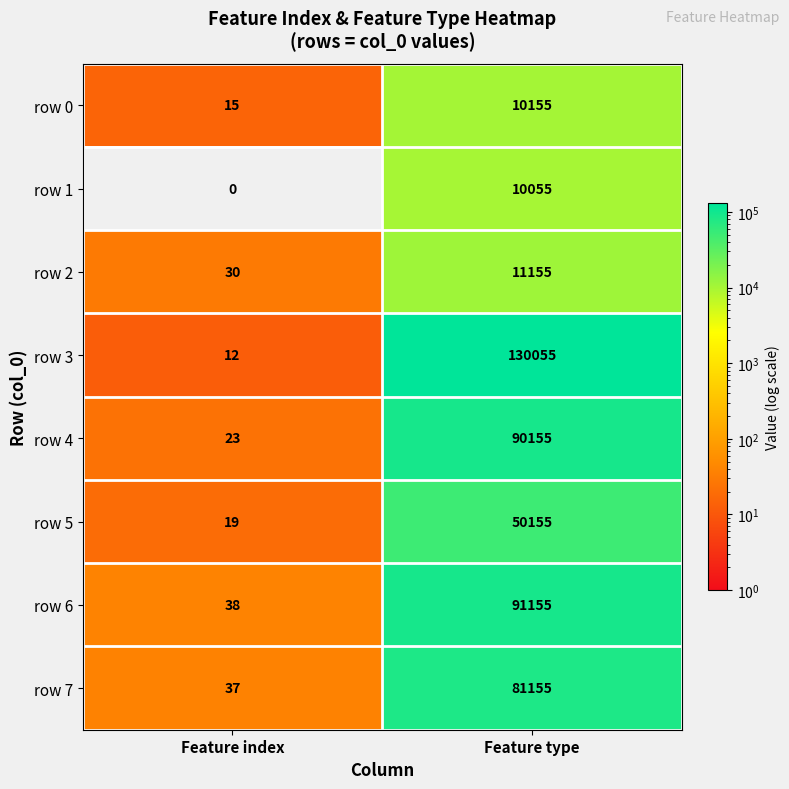

What is the total value across all series at Feature index?

174